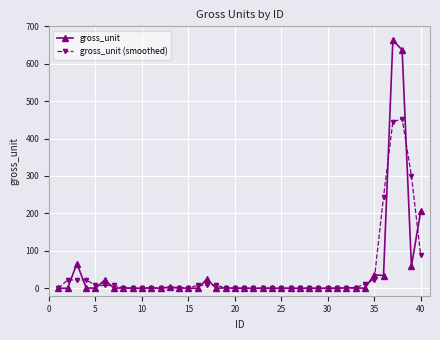

Which series has the widest spread of values?

gross_unit